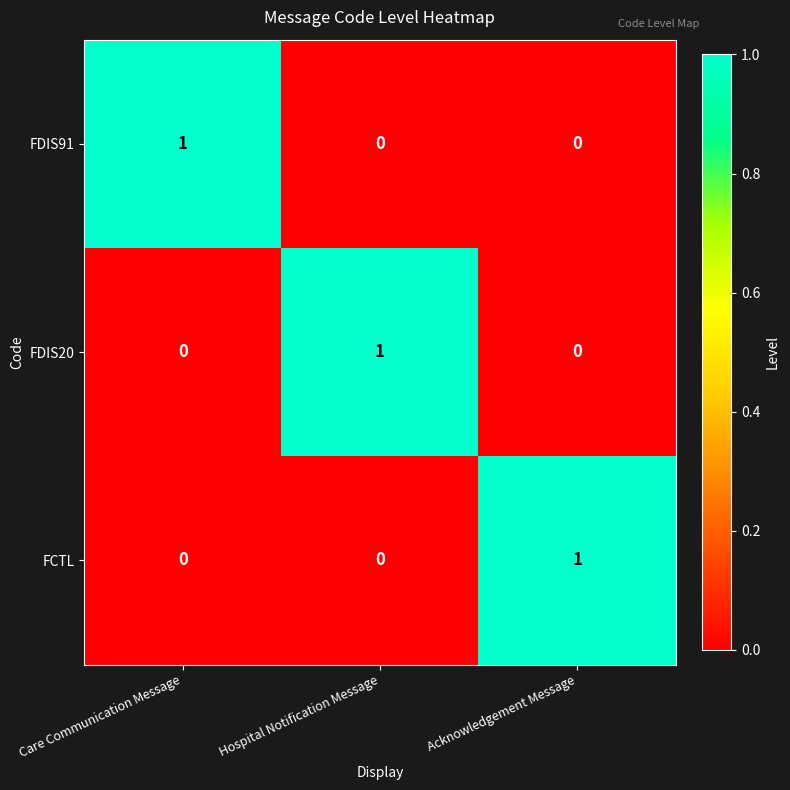

Count the FDIS91 values in the range 0 to 1.

3